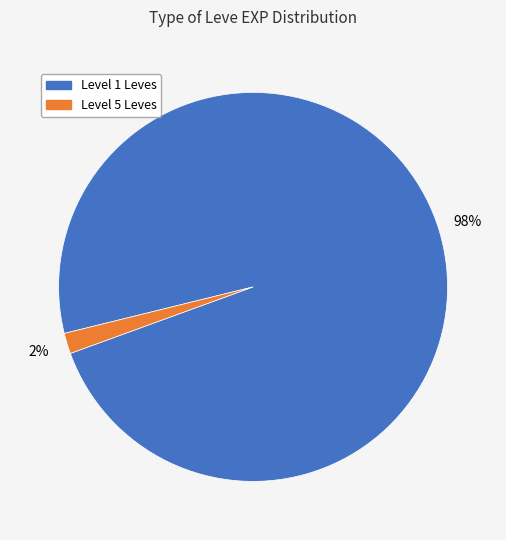

To the nearest percent, what is the average slice percentage?

50%